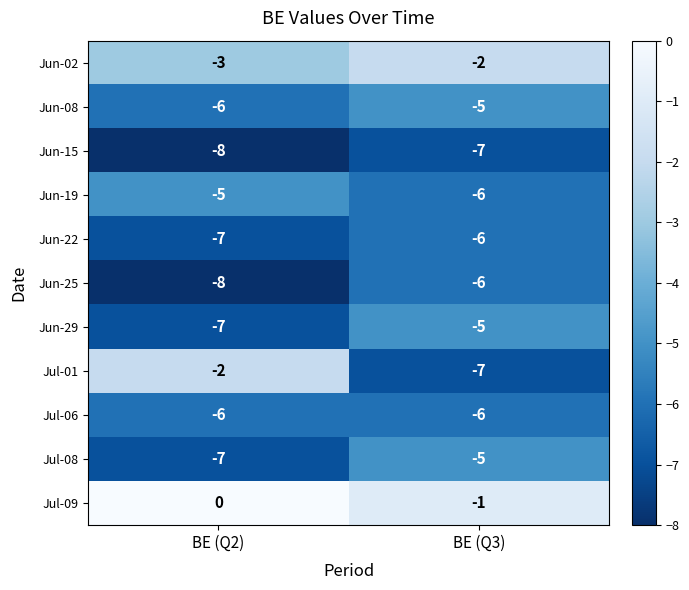

Which category has the lowest value in the Jun-25 series?

BE (Q2)